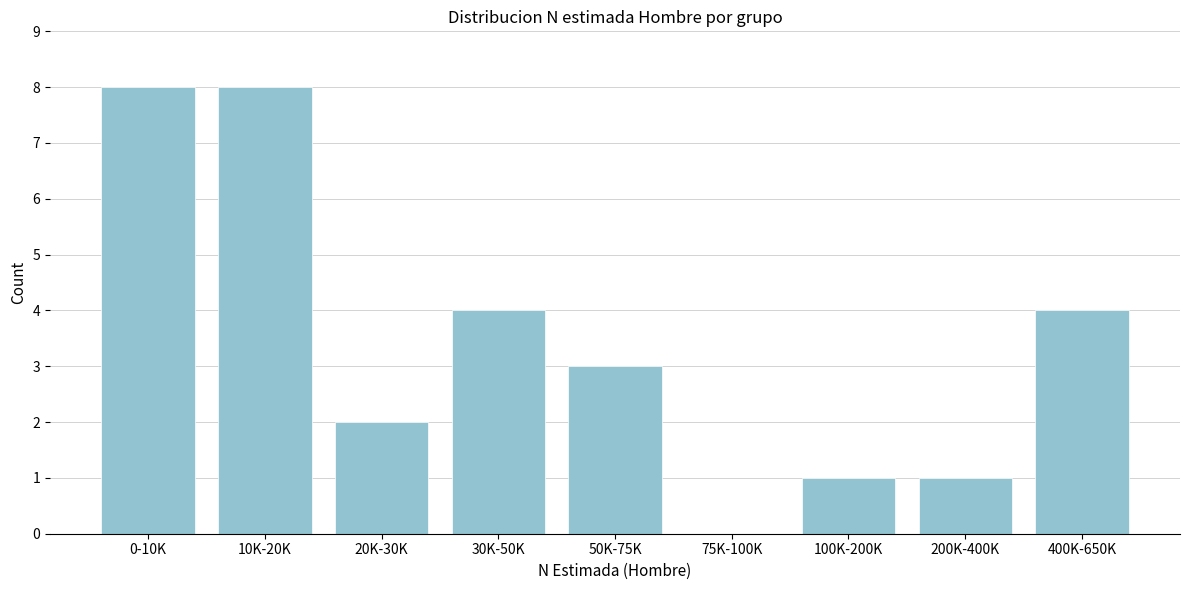

Reading left to right, list all the values displayed in this chart.

0-10K=8	10K-20K=8	20K-30K=2	30K-50K=4	50K-75K=3	75K-100K=0	100K-200K=1	200K-400K=1	400K-650K=4